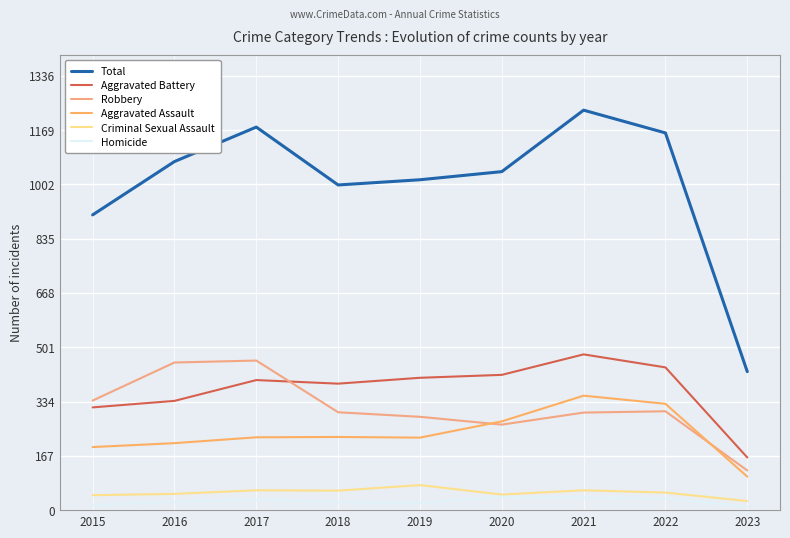

How many lines are shown in the chart?

6